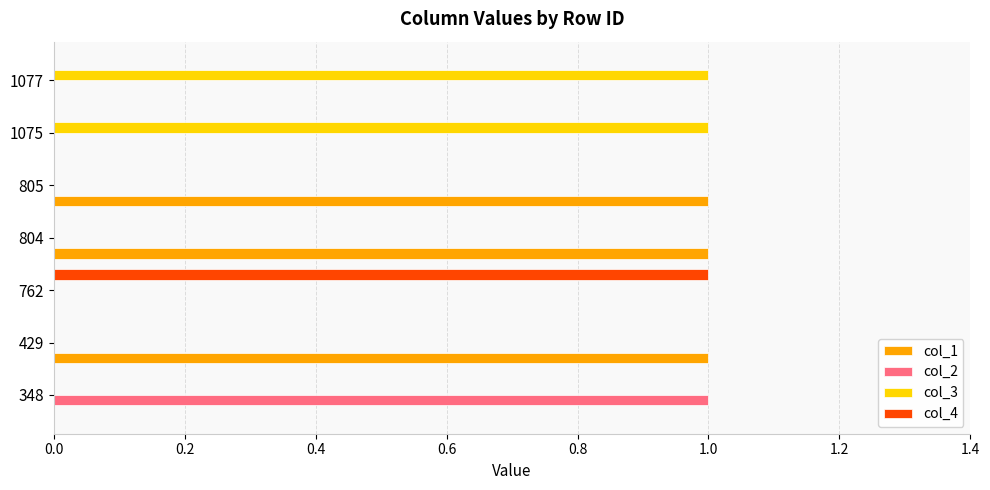

The col_4 series shows 0 at 429. True or false?

True